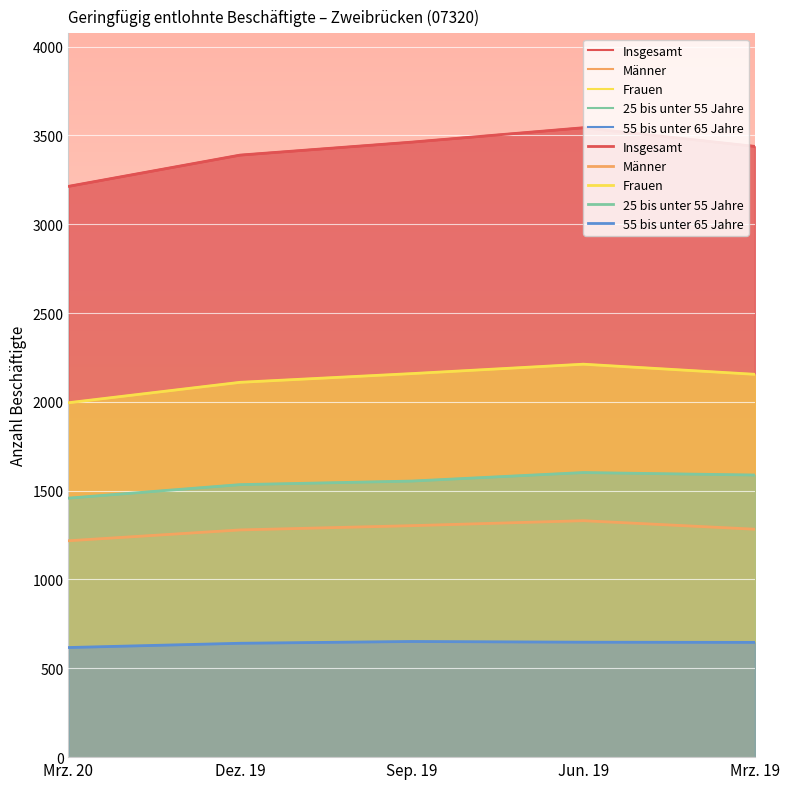

Rank the categories by Männer value from lowest to highest.

Mrz. 20, Dez. 19, Mrz. 19, Sep. 19, Jun. 19